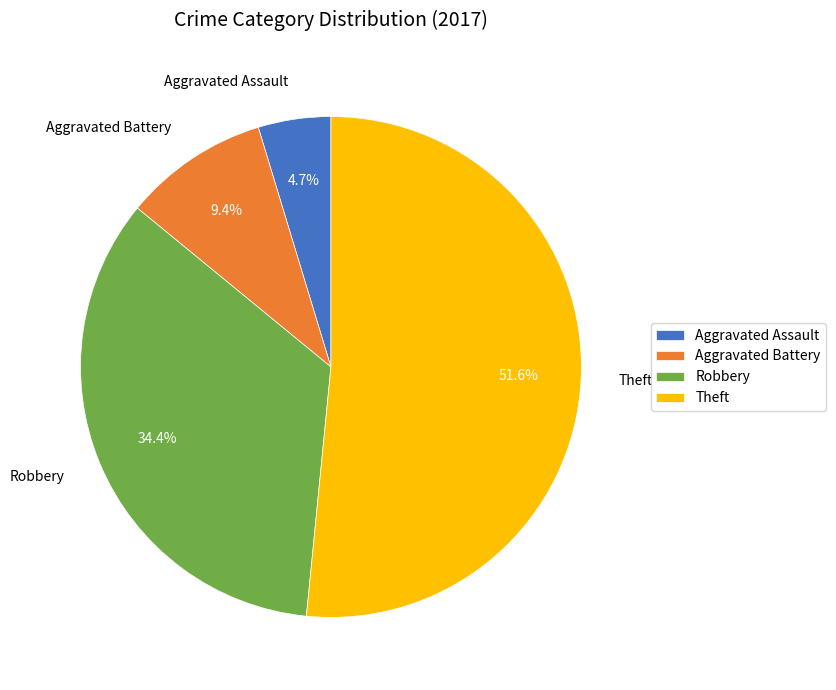

Count the number of slices in the pie.

4